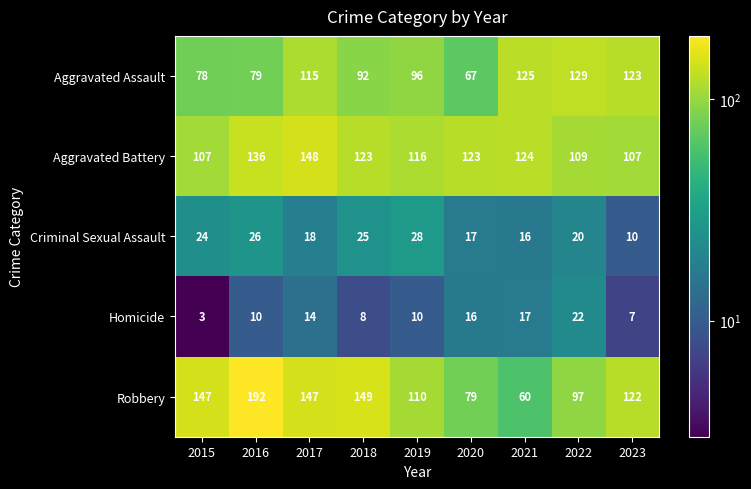

Between 2022 and 2023, which series saw the biggest shift?

Robbery